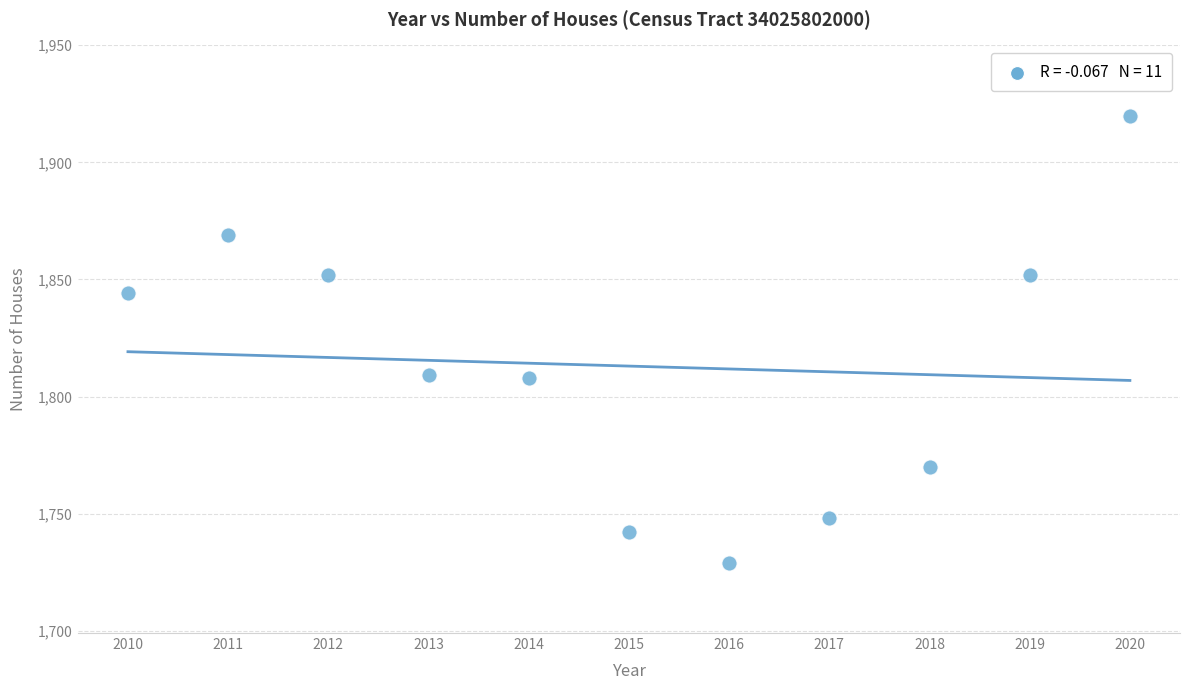

What is the range of X values (max minus min)?

10